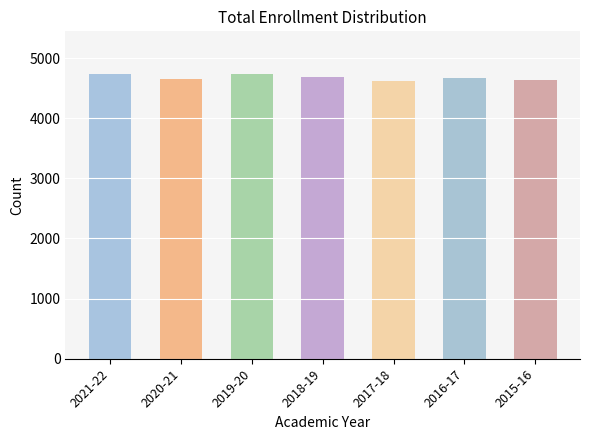

Approximately how many times larger is the value at 2021-22 compared to 2020-21?

1.0